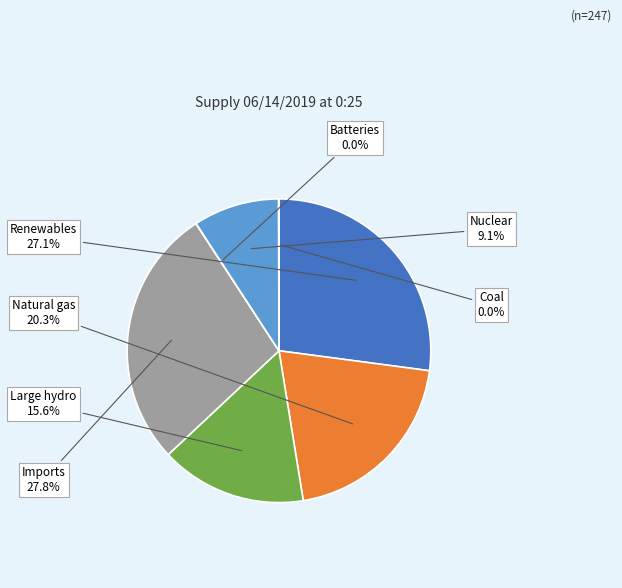

To the nearest percent, what percentage of the pie is Natural gas?

20%